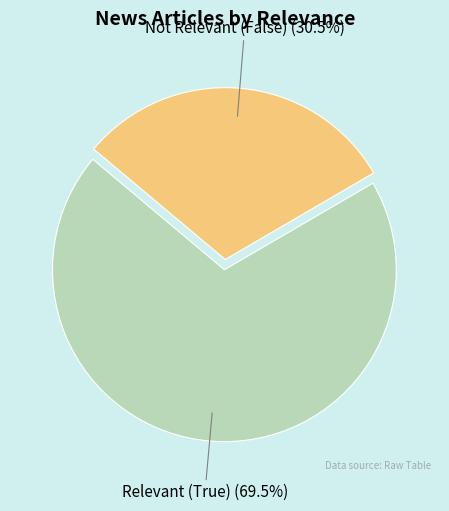

Which slice is the smallest?

Not Relevant (False)